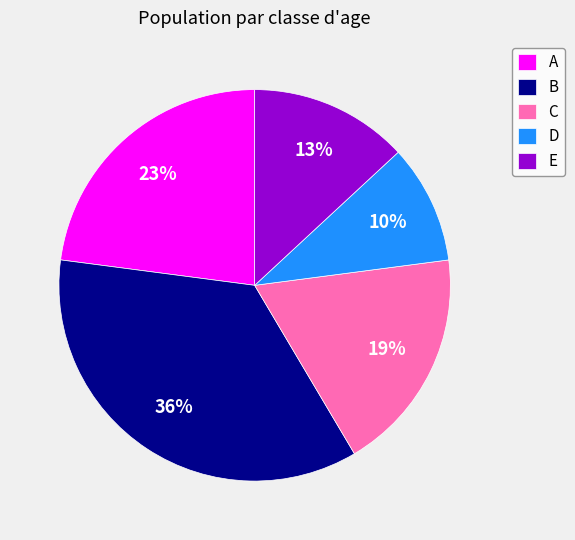

What is the ratio of the value at B to the value at C?

1.9